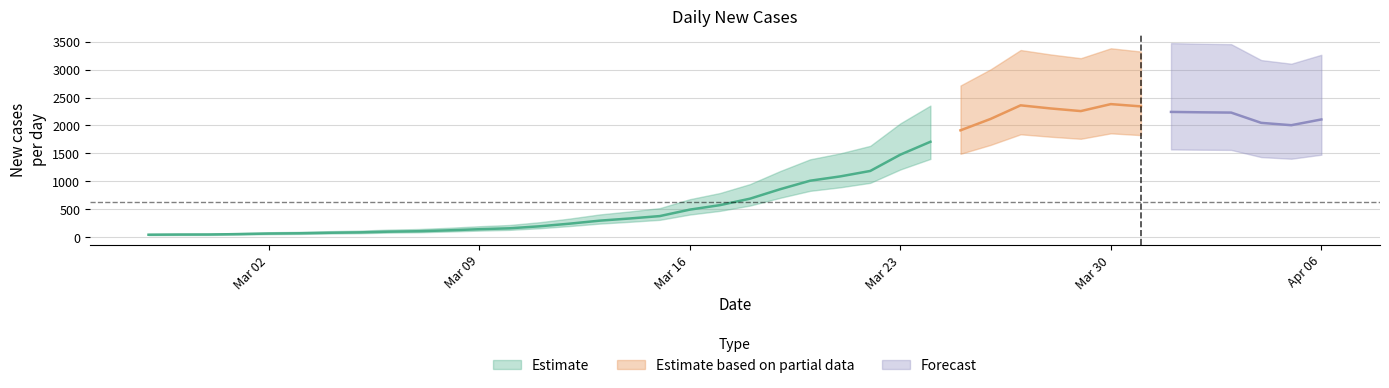

What is the difference between the maximum and second lowest values?

2338